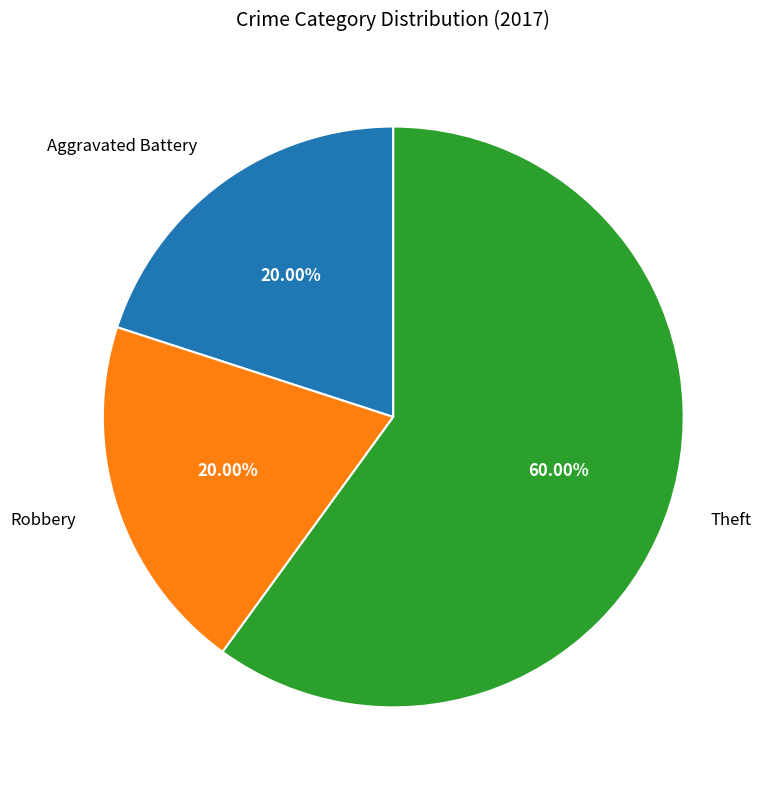

Does any single category account for the majority?

Yes